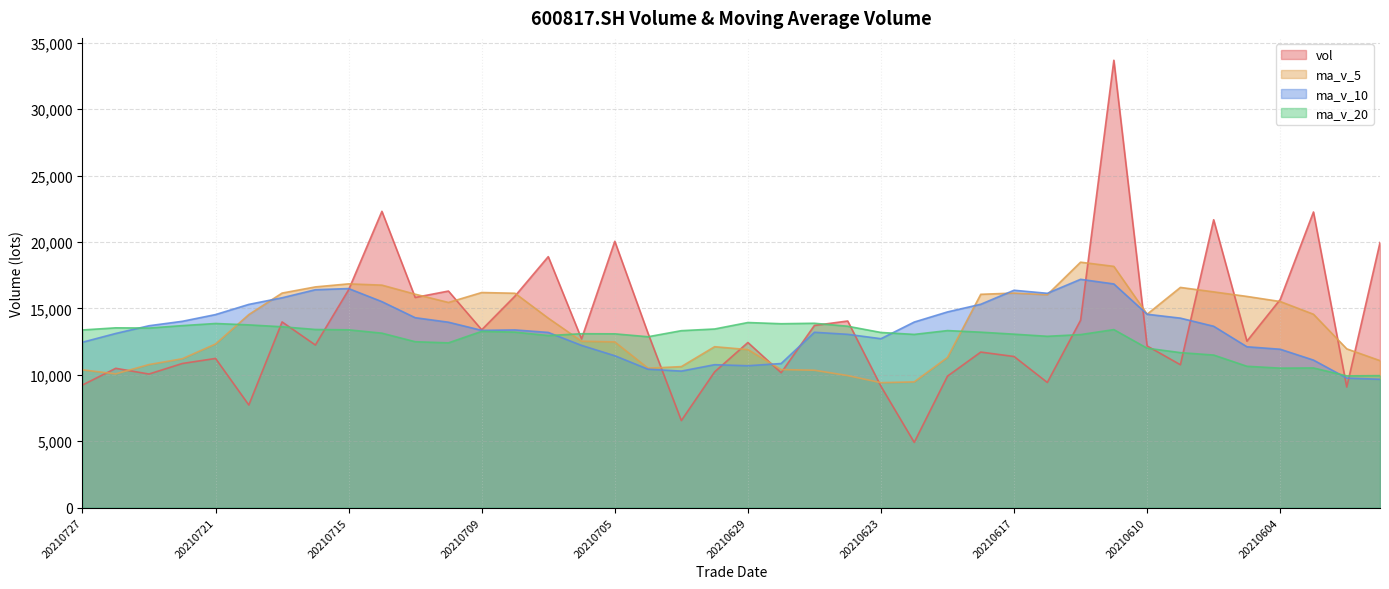

Reading right to left, extract all data points from this chart.

vol: 19961.0	9079.0	22260.0	15668.4	12532.0	21674.3	10756.0	12171.0	33685.5	14106.0	9422.0	11376.4	11709.3	9898.3	4909.0	9134.0	14050.0	13715.6	10156.0	12431.0	10217.5	6552.0	13114.7	20051.1	12705.0	18897.3	15927.5	13389.0	16304.8	15823.0	22309.3	16405.7	12242.0	13981.0	7725.0	11230.4	10850.0	10055.8	10487.3	9230.0
ma_v_5: 11064.9	11952.3	14557.9	15517.0	15900.1	16242.7	16578.1	14560.3	18163.8	18478.6	16028.1	16152.2	16059.8	11302.4	9463.0	9405.4	9940.1	10341.4	10392.9	11897.3	12114.0	10614.4	10494.2	12473.3	12528.1	14264.0	16139.1	16194.0	15444.7	16068.3	16750.7	16846.4	16617.0	16152.2	14532.6	12316.8	11205.7	10768.4	10069.7	10370.7
ma_v_10: 9660.2	9750.2	11105.8	11923.4	12109.3	13653.8	14265.2	14559.1	16840.4	17189.3	16135.4	16365.1	15310.1	14733.1	13970.8	12716.8	13046.2	13200.6	10847.7	10680.2	10759.7	10277.3	10417.8	11433.1	12212.7	13189.0	13376.8	13344.1	13959.0	14298.2	15507.4	16492.7	16405.5	15798.5	15300.5	14533.8	14026.0	13692.7	13110.9	12451.6
ma_v_20: 9935.4	9914.6	10514.0	10499.5	10640.0	11486.0	11668.1	12000.7	13402.1	13026.4	12897.8	13057.7	13207.9	13328.2	13040.0	13185.3	13655.7	13879.9	13844.0	13934.7	13447.6	13321.2	12863.9	13083.1	13091.7	12952.9	13211.5	13272.4	12403.3	12489.2	13133.5	13385.0	13411.6	13615.8	13756.6	13861.4	13701.4	13518.4	13535.0	13374.9